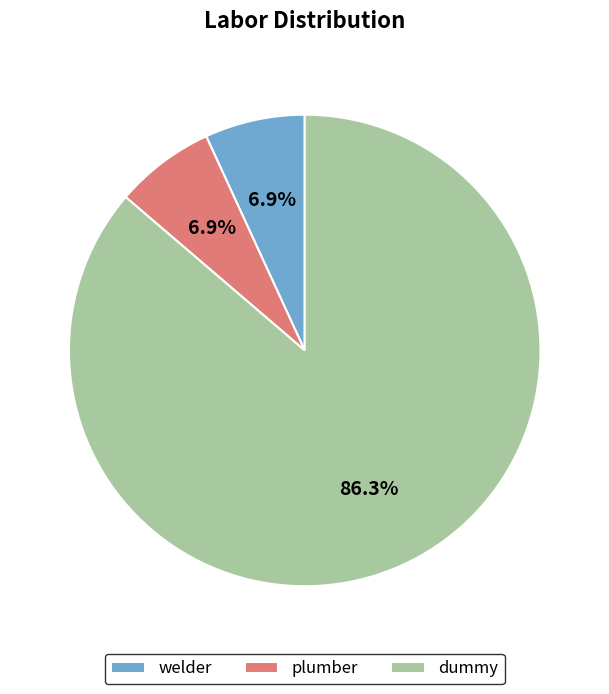

Does dummy account for over 50% of the chart?

Yes